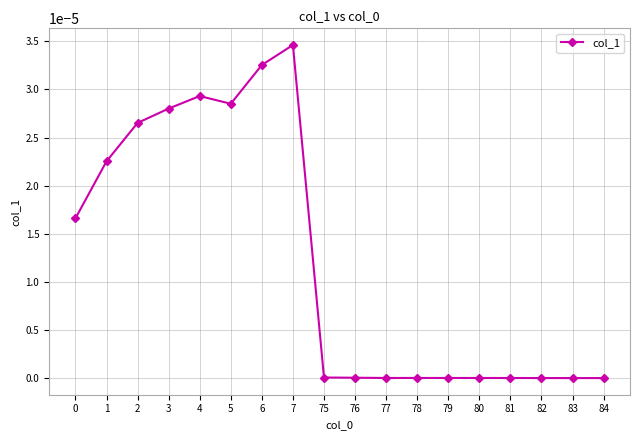

The chart shows a value of 0.0 at 84. True or false?

True